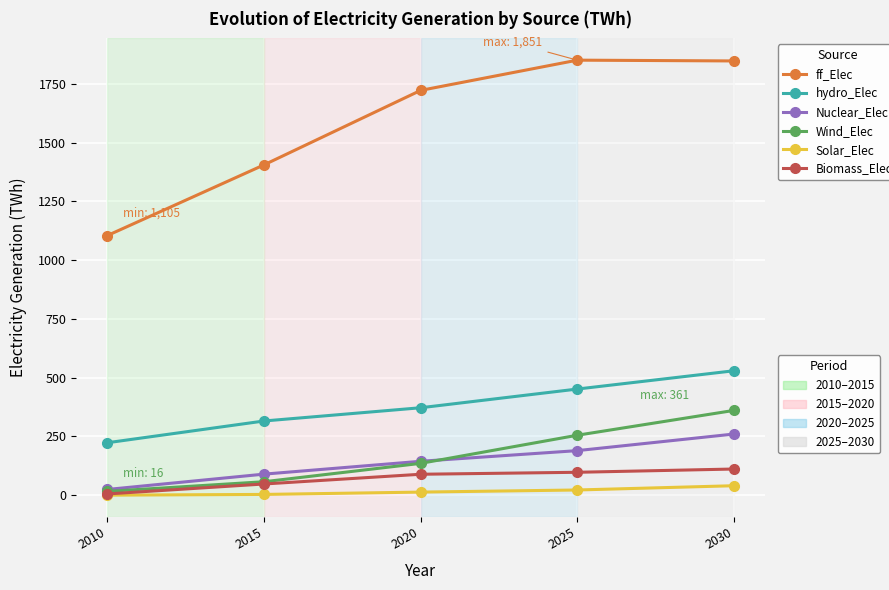

What is the greatest value displayed?

1851.2